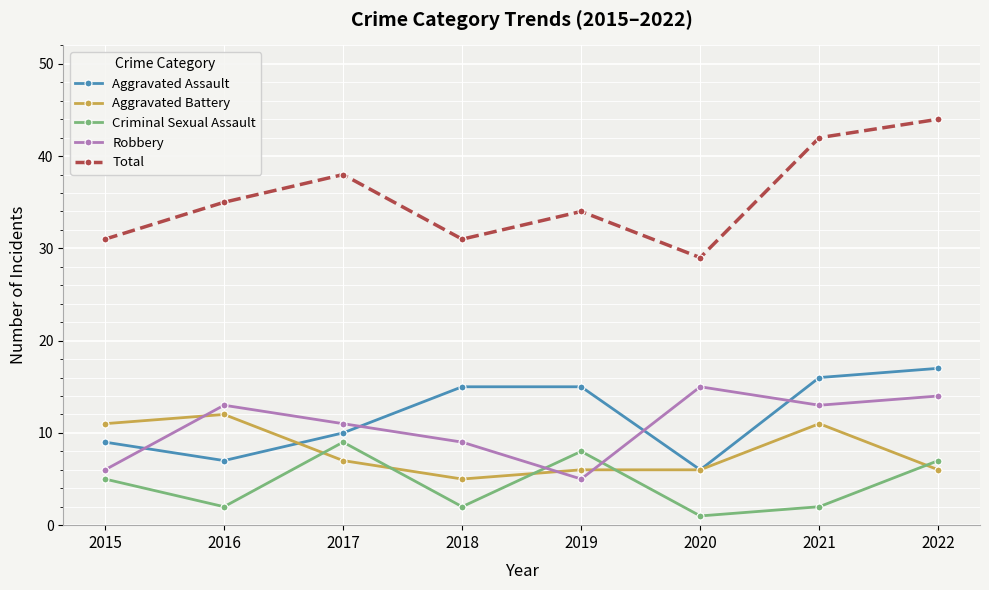

How many data points in Robbery are less than 13?

4